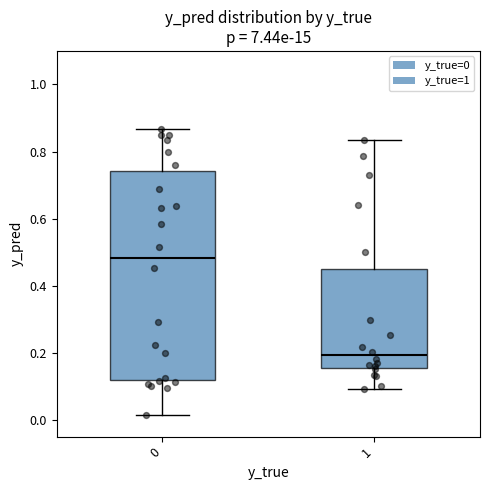

Reading left to right, read every box against the y-axis: the position of its median line, the range the box covers, and the ends of its whiskers. The values are not printed on the chart, so give them approximately, as read against the axis.

0: median 0.48, box 0.12 to 0.74, whiskers 0.02 to 0.86
1: median 0.20, box 0.16 to 0.46, whiskers 0.10 to 0.84